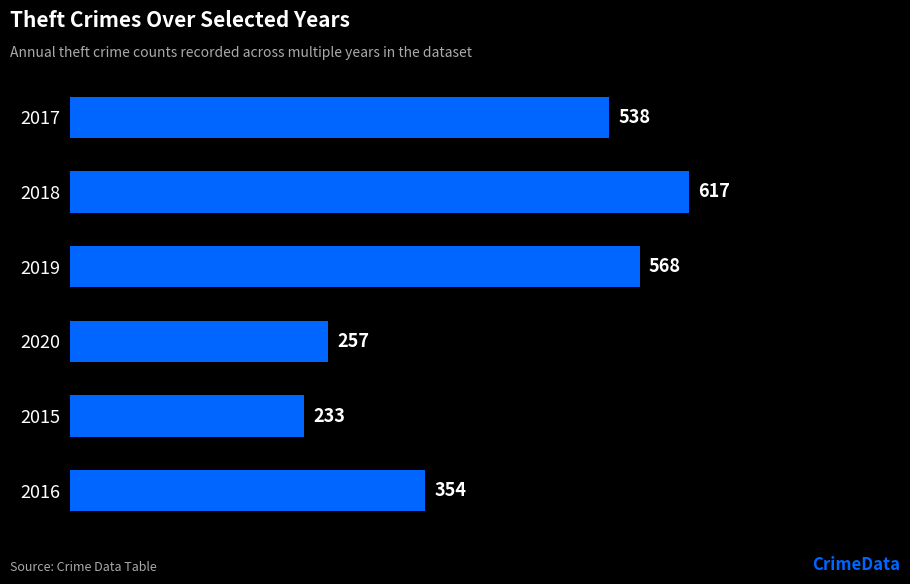

True or false: the data shows 106 at 2016.

False